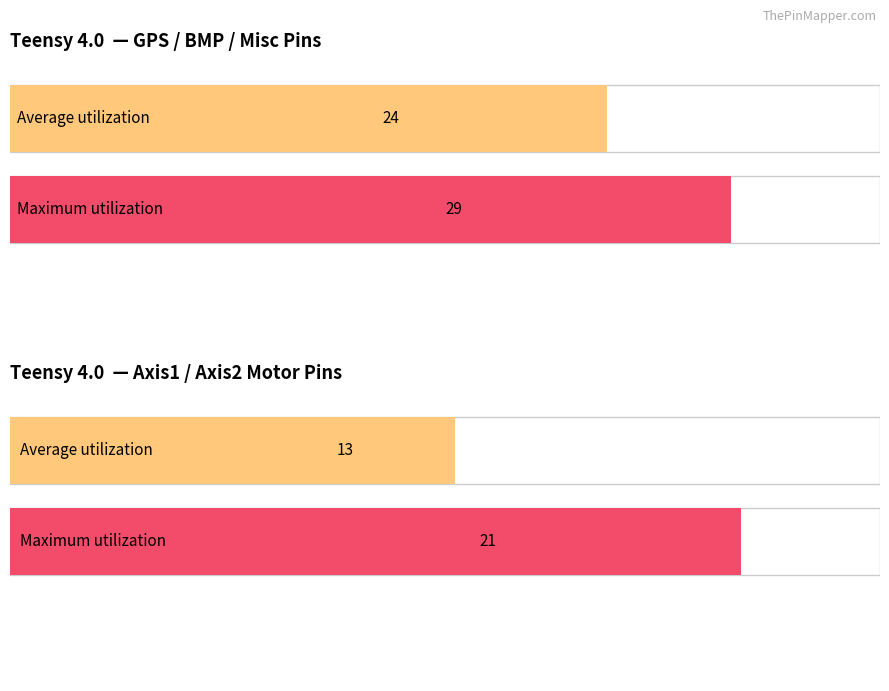

How many bars are there in each group?

2